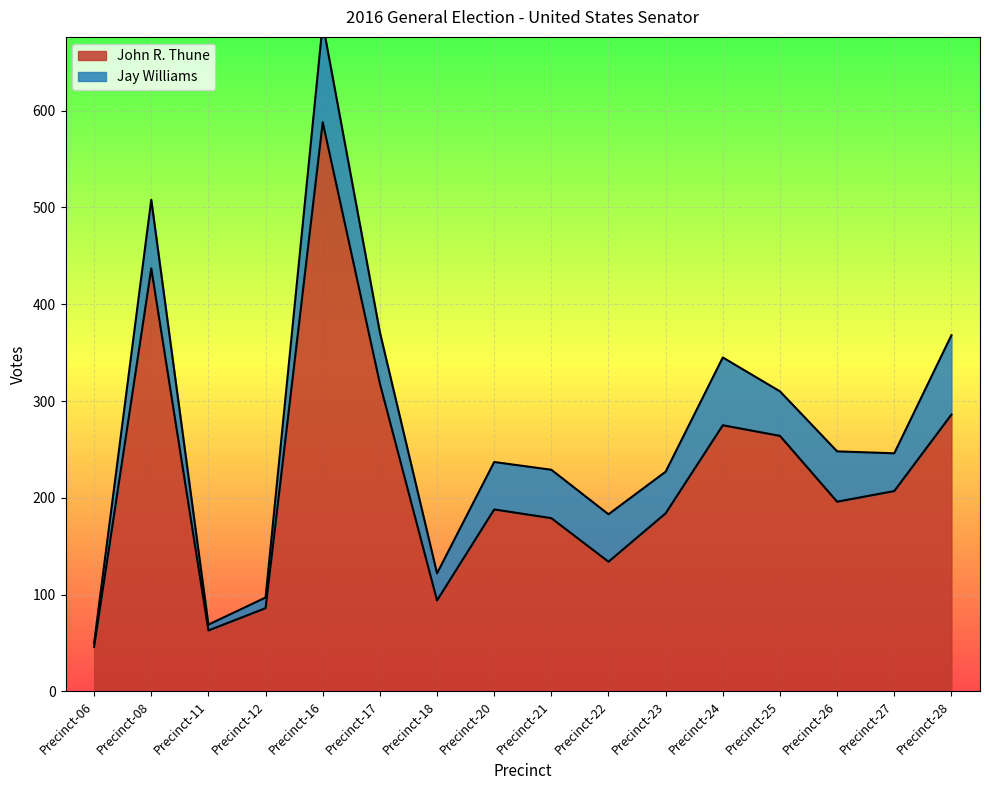

List the labels in order of value, largest first.

Precinct-16, Precinct-08, Precinct-17, Precinct-28, Precinct-24, Precinct-25, Precinct-27, Precinct-26, Precinct-20, Precinct-23, Precinct-21, Precinct-22, Precinct-18, Precinct-12, Precinct-11, Precinct-06